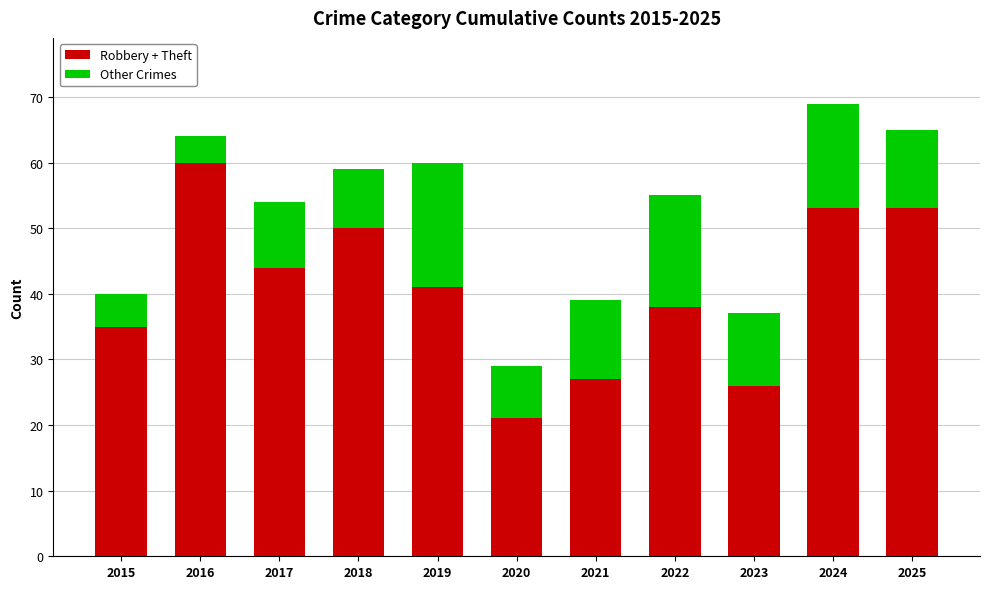

Where does the Robbery + Theft series first go above 41?

2016